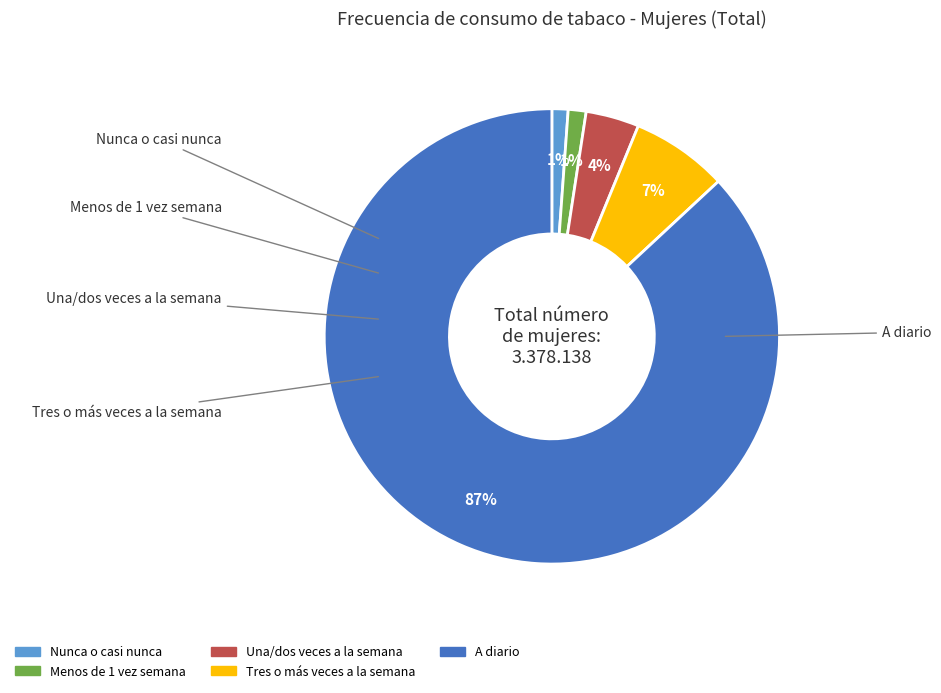

What is the largest slice in the pie chart?

A diario